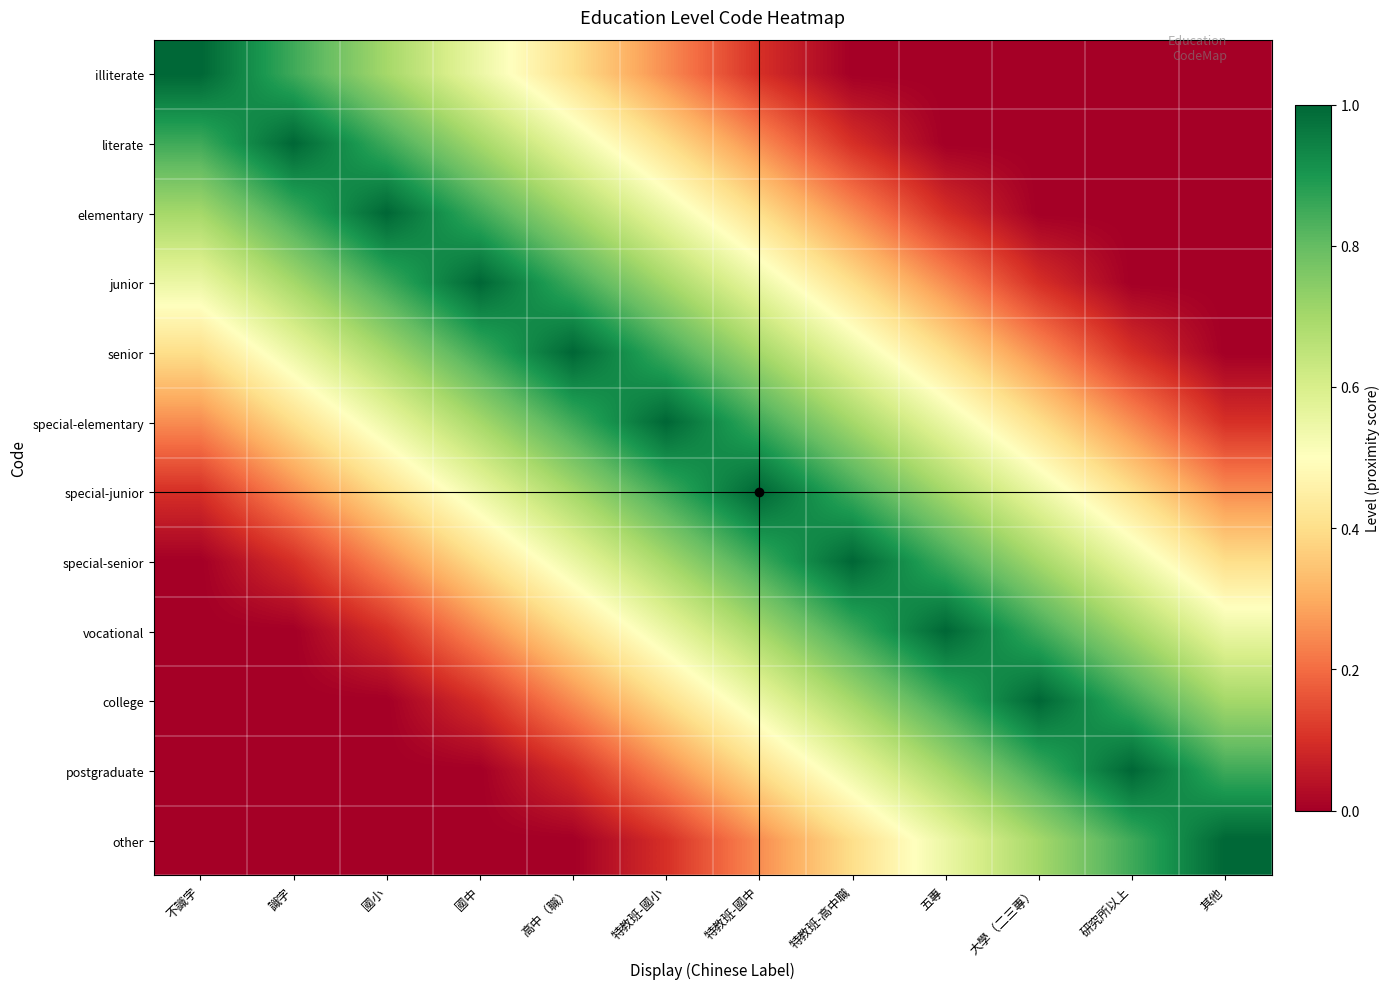

How many series are shown in this chart?

12